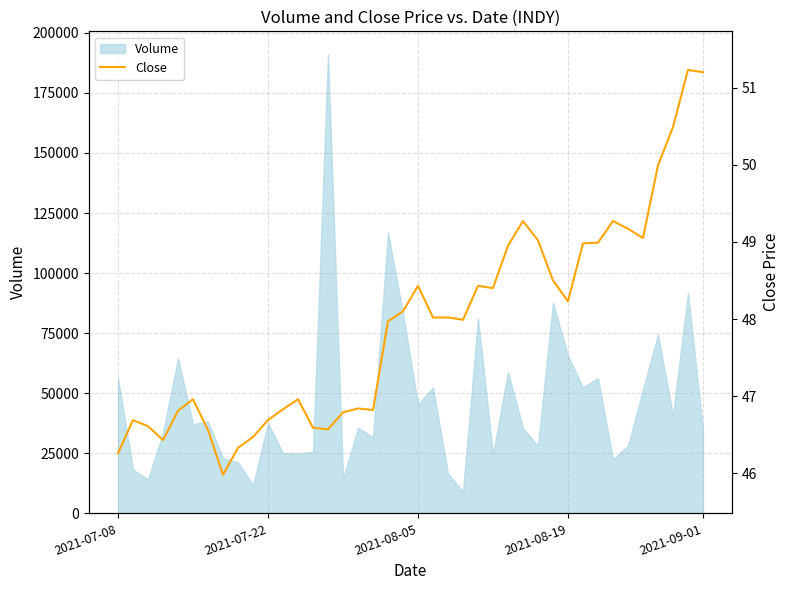

How many lines are shown in the chart?

1